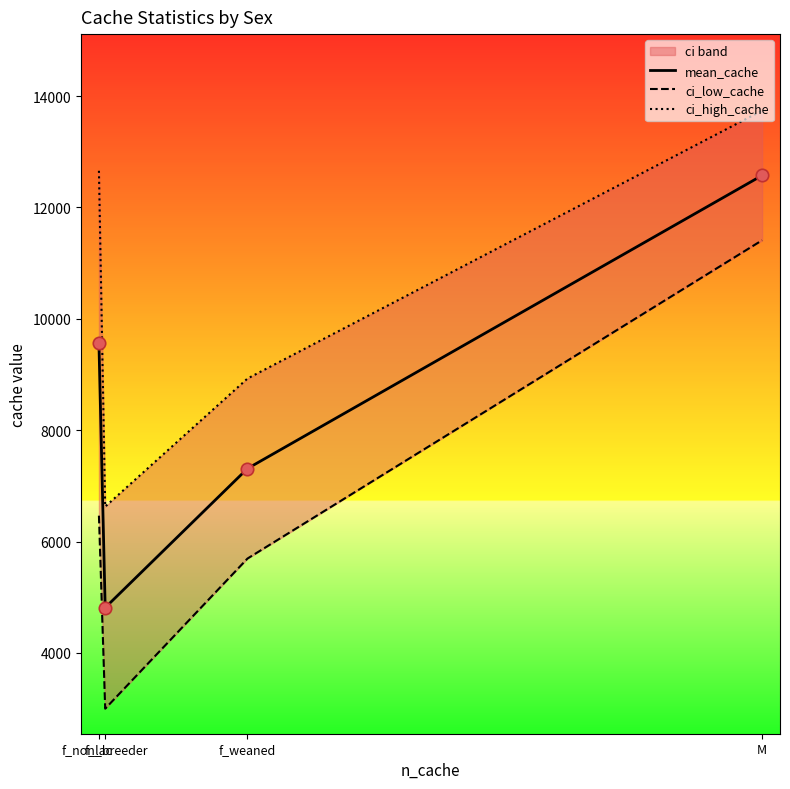

Which series reaches the minimum Y coordinate?

ci_low_cache